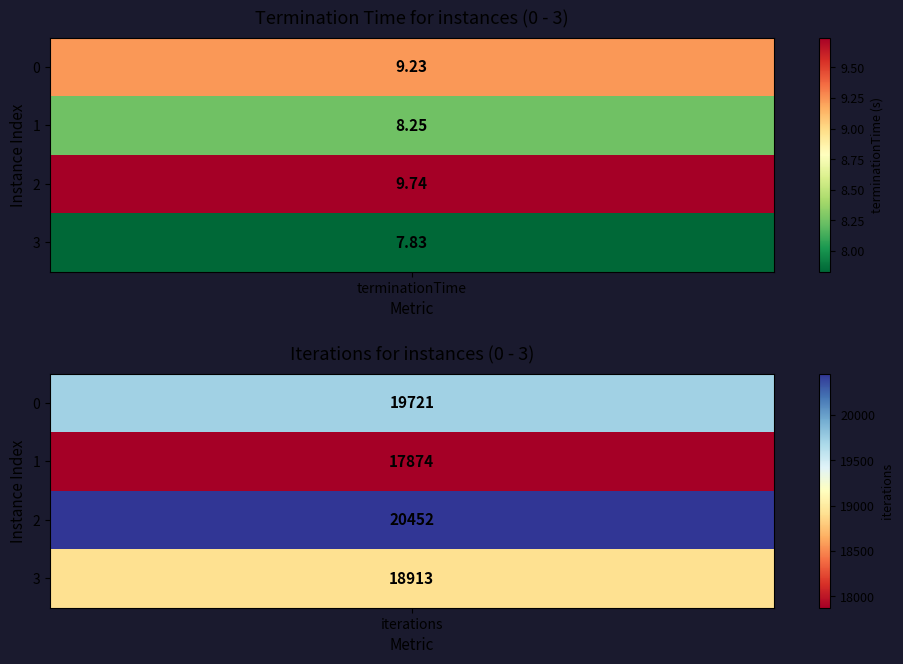

Is the value of 0 at 0 greater than the value of 1 at 2?

No